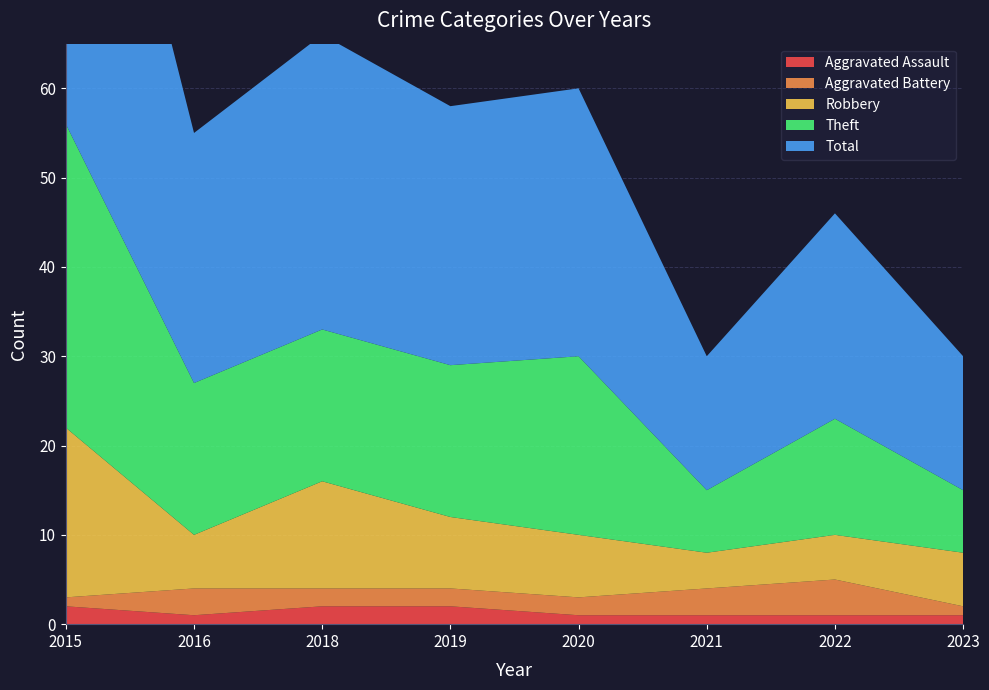

Reading left to right, list all the values displayed in this chart.

Aggravated Assault: 2	1	2	2	1	1	1	1
Aggravated Battery: 1	3	2	2	2	3	4	1
Robbery: 19	6	12	8	7	4	5	6
Theft: 34	17	17	17	20	7	13	7
Total: 56	28	33	29	30	15	23	15